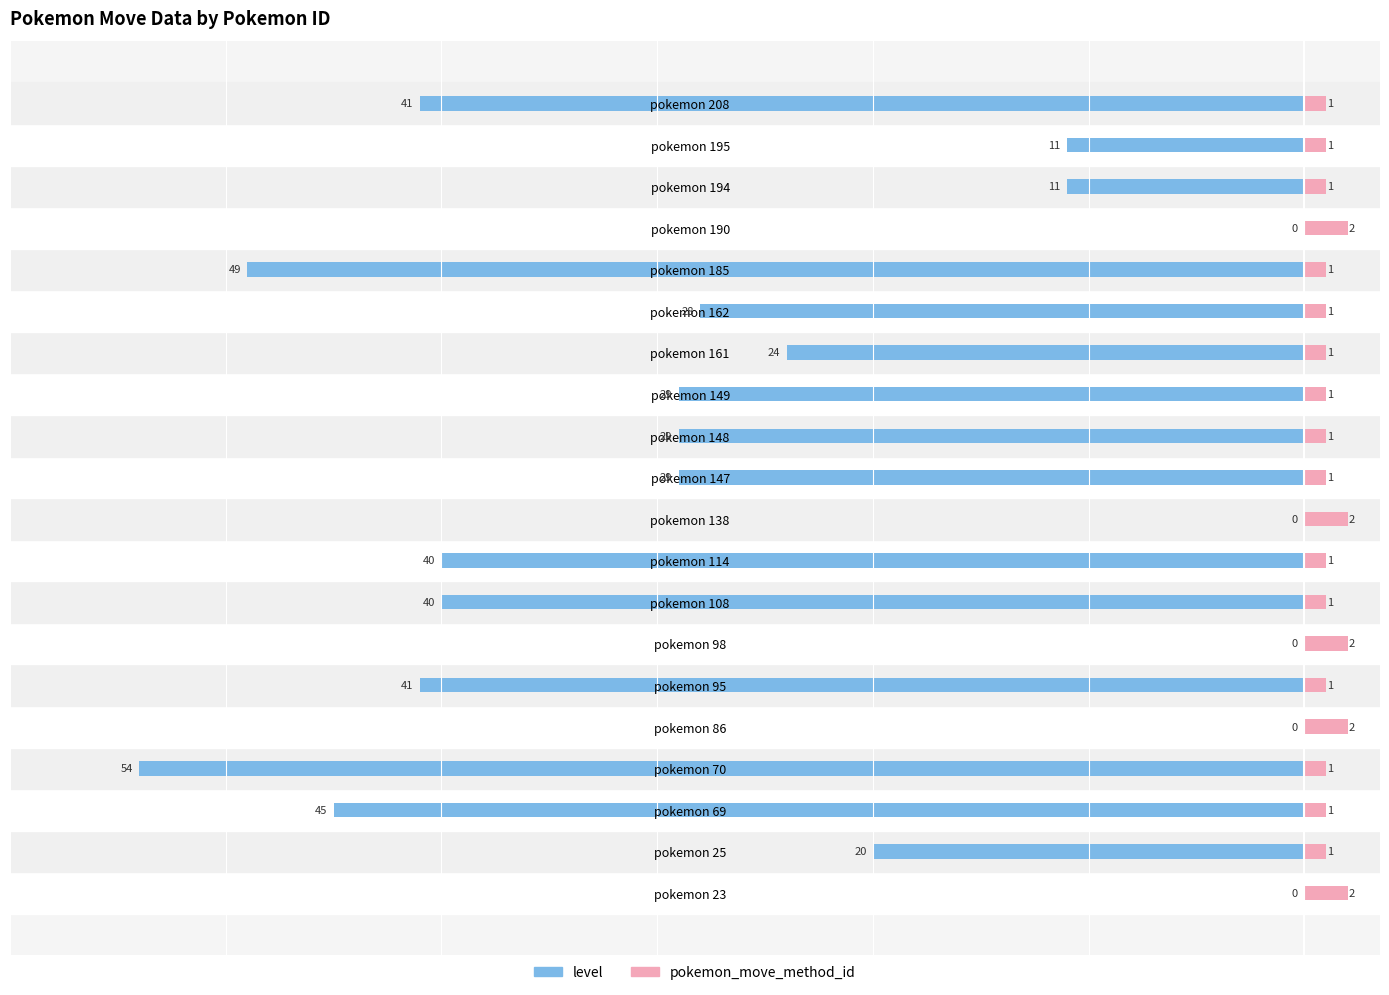

Where is level nearest to the value -27?

pokemon 162